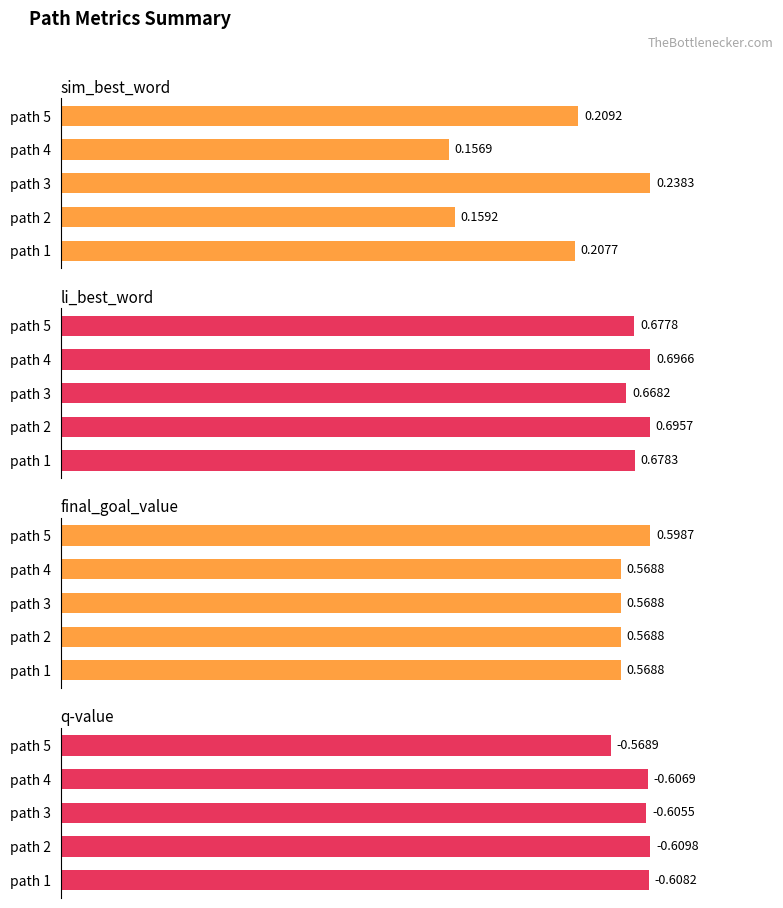

Which series changed the most between path 1 and path 4?

sim_best_word